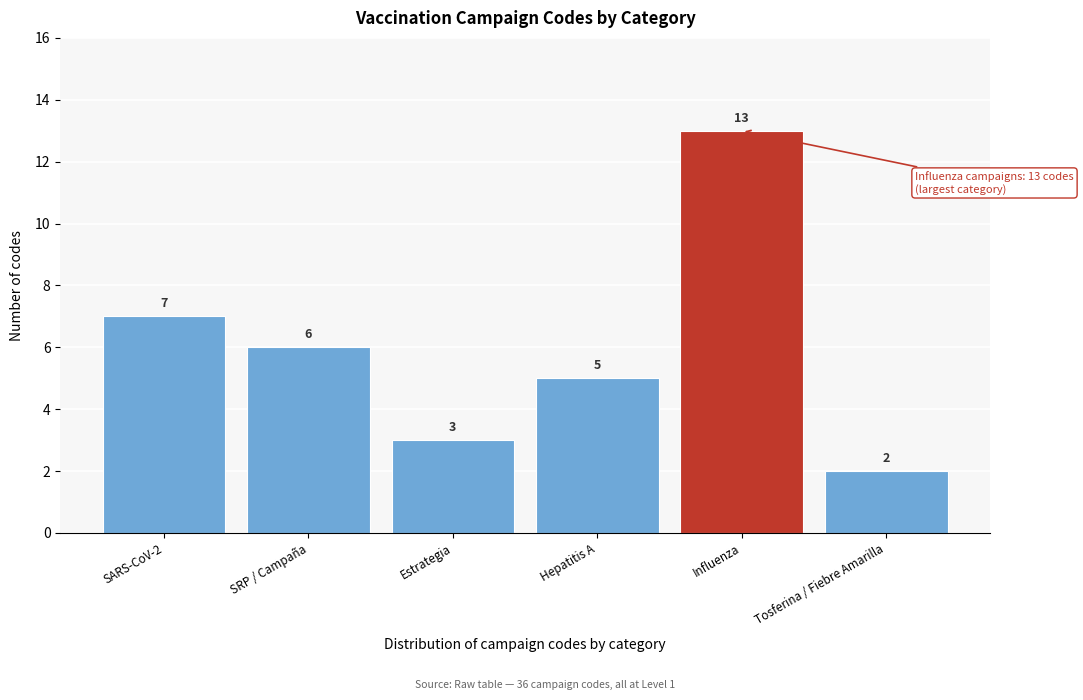

Reading right to left, list all the values displayed in this chart.

2	13	5	3	6	7